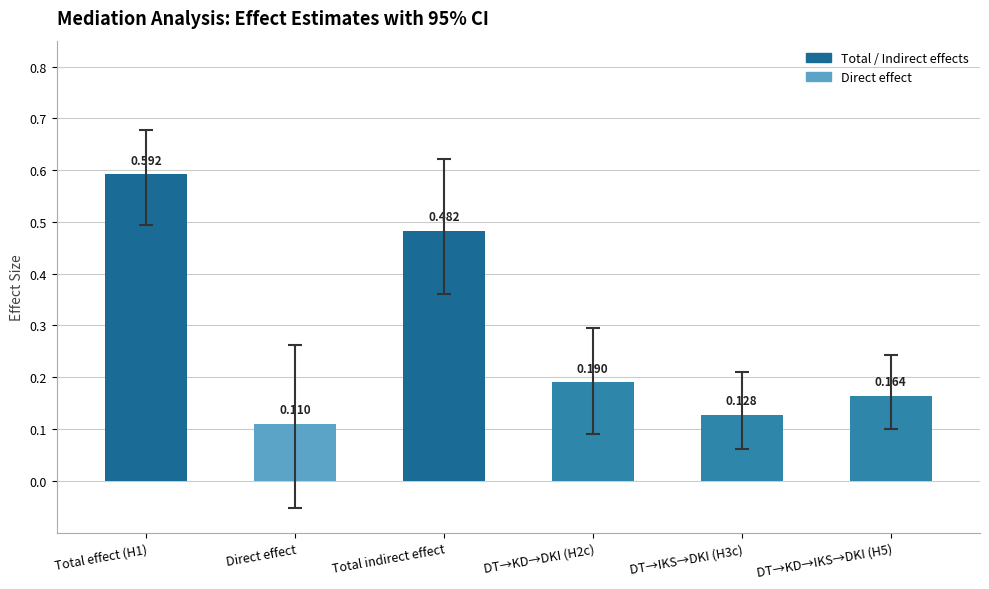

Which has a higher value, Total effect (H1) or DT→KD→DKI (H2c)?

Total effect (H1)